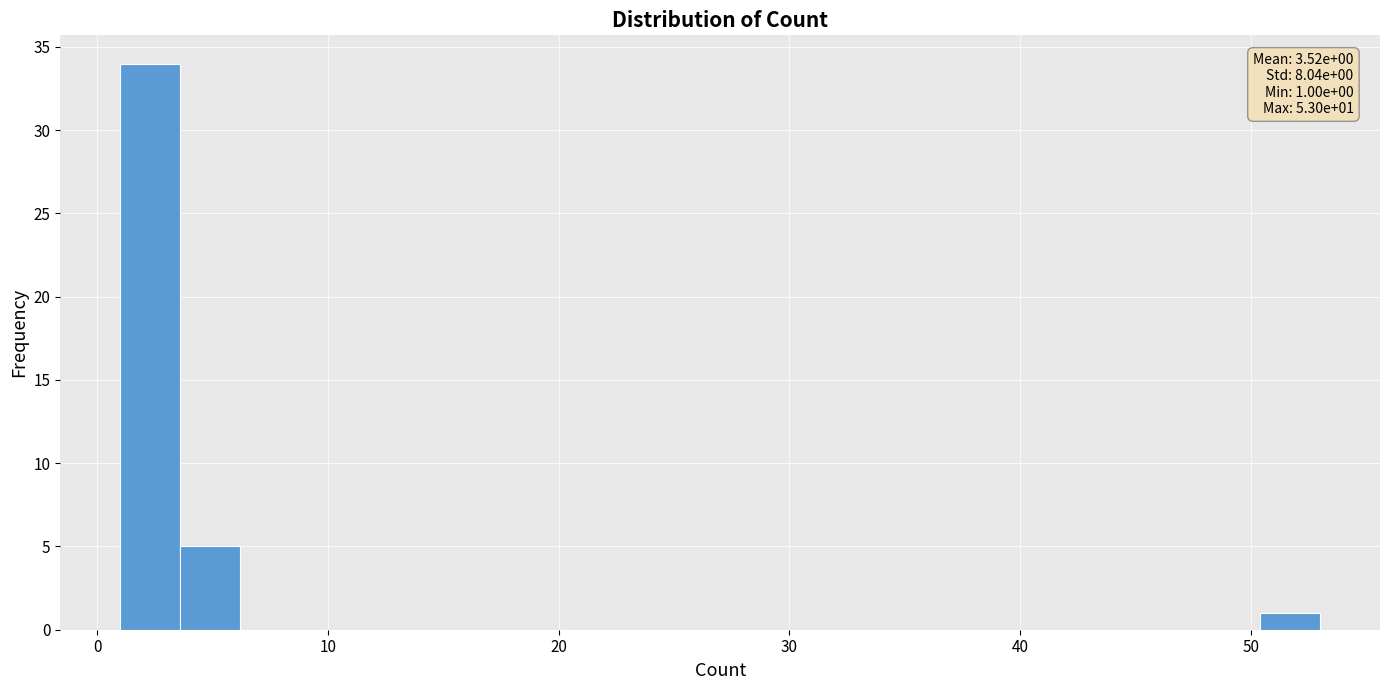

Around what value on the x-axis is the tallest bar? Give the approximate position of its centre, as read against the axis.

2